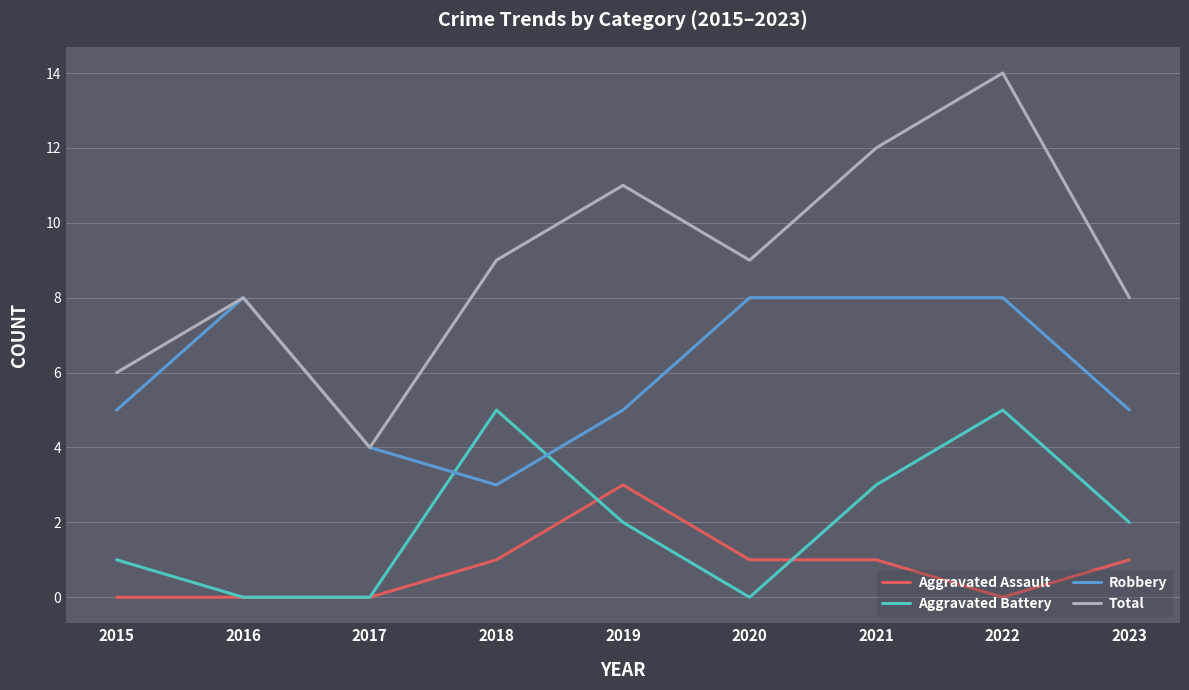

Where is the first local minimum for Total?

2017